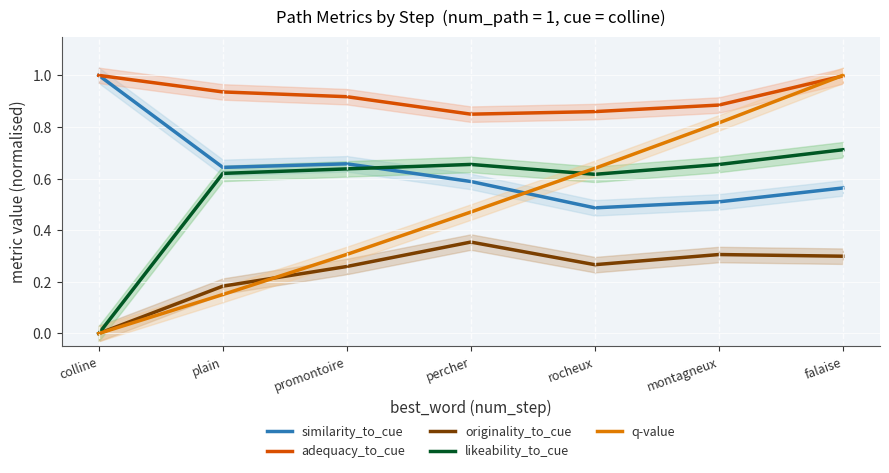

True or false: similarity_to_cue has a value of 0.7 at promontoire.

True